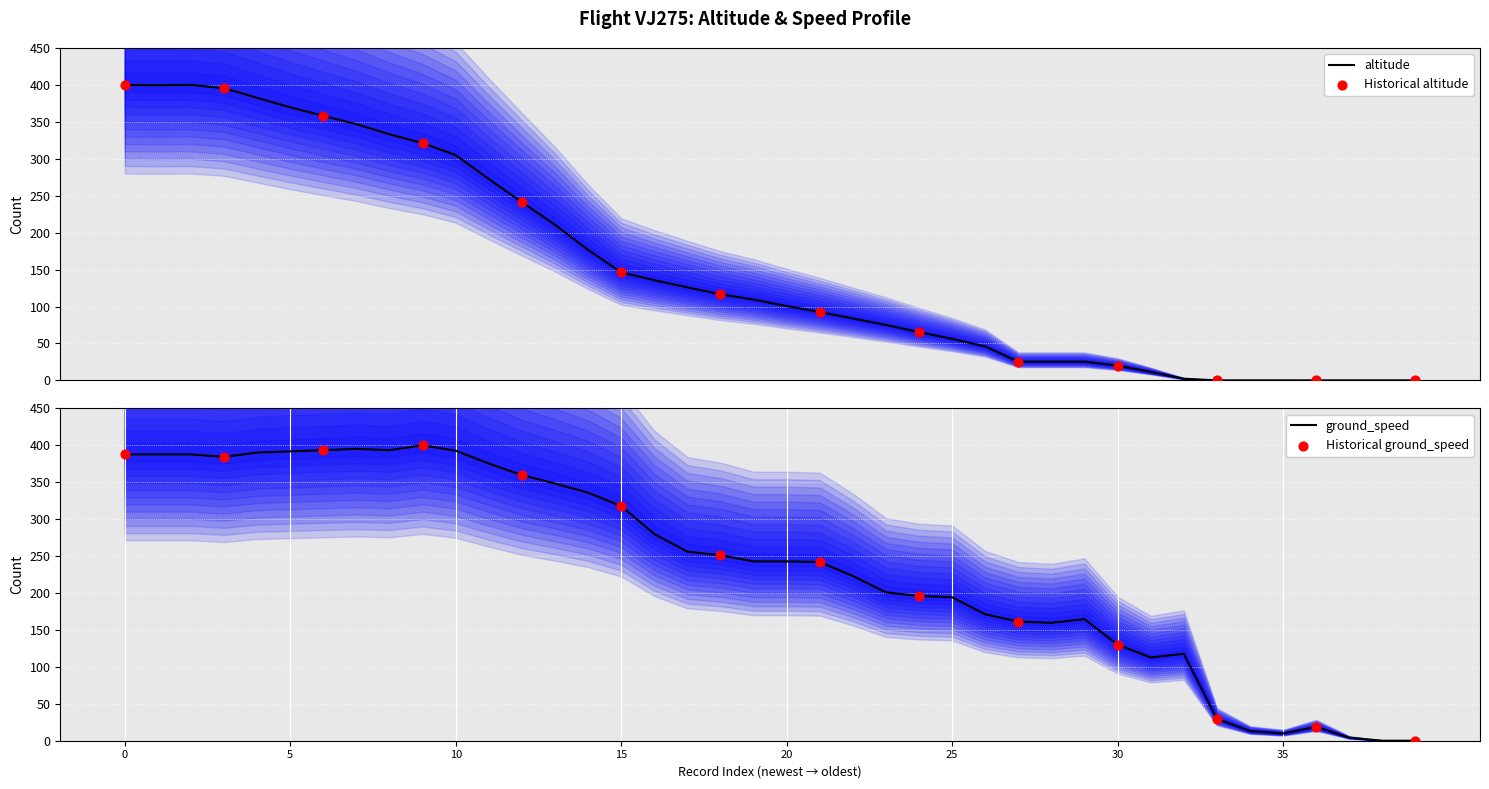

Is the value of altitude at 8 greater than the value of ground_speed at 32?

Yes